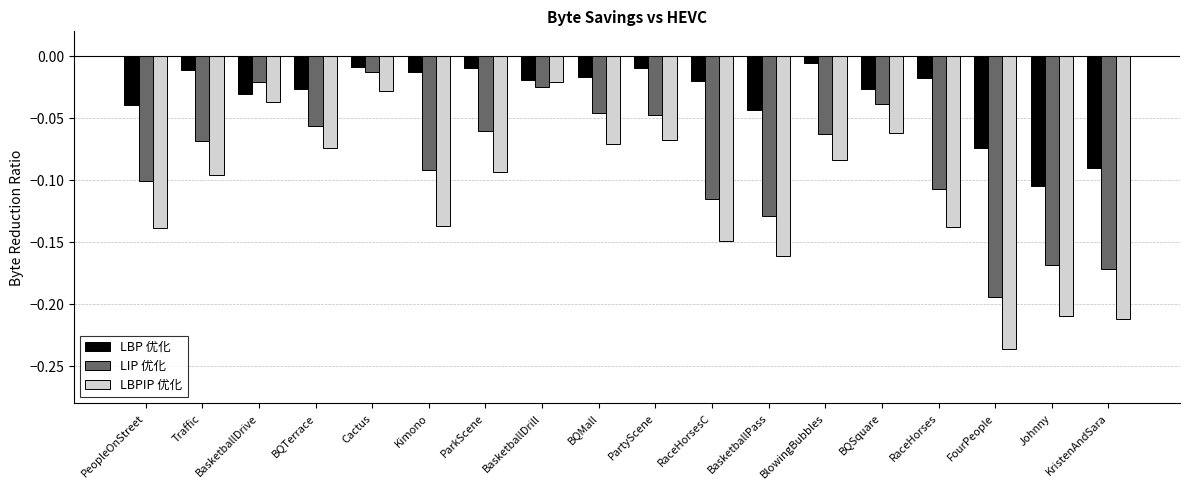

Rank the series by their average value, from highest to lowest.

LBP 优化, LIP 优化, LBPIP 优化